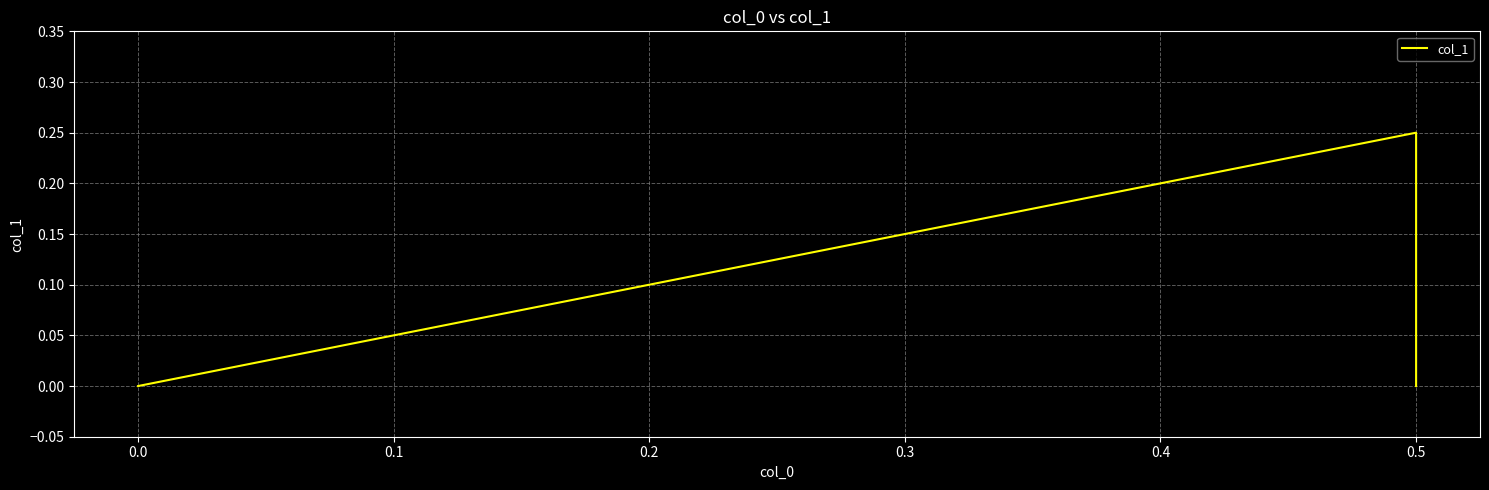

What is the value of the 2nd point from the left?

0.2